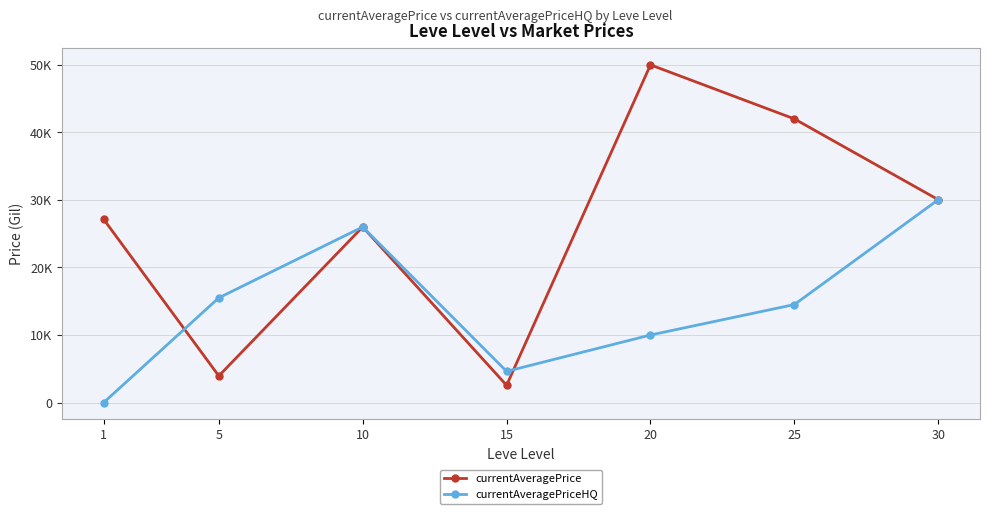

Reading left to right, extract all data points from this chart.

currentAveragePrice: 1=27128.0	5=3942.8	10=25999.5	15=2553.3	20=49999.0	25=41999.0	30=30036.0
currentAveragePriceHQ: 1=0.0	5=15505.0	10=25999.7	15=4616.5	20=10000.0	25=14509.5	30=30036.0